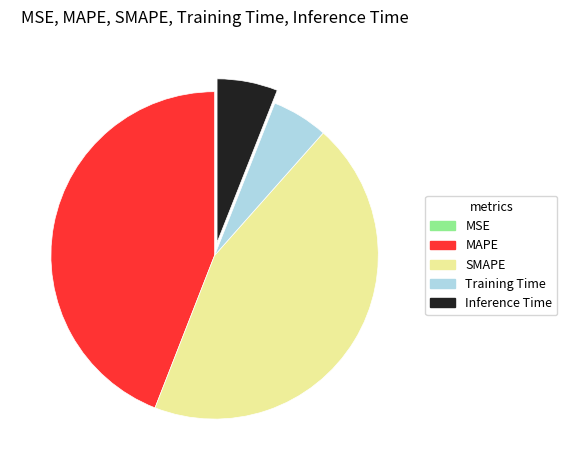

Does Inference Time represent more than half of the total?

No